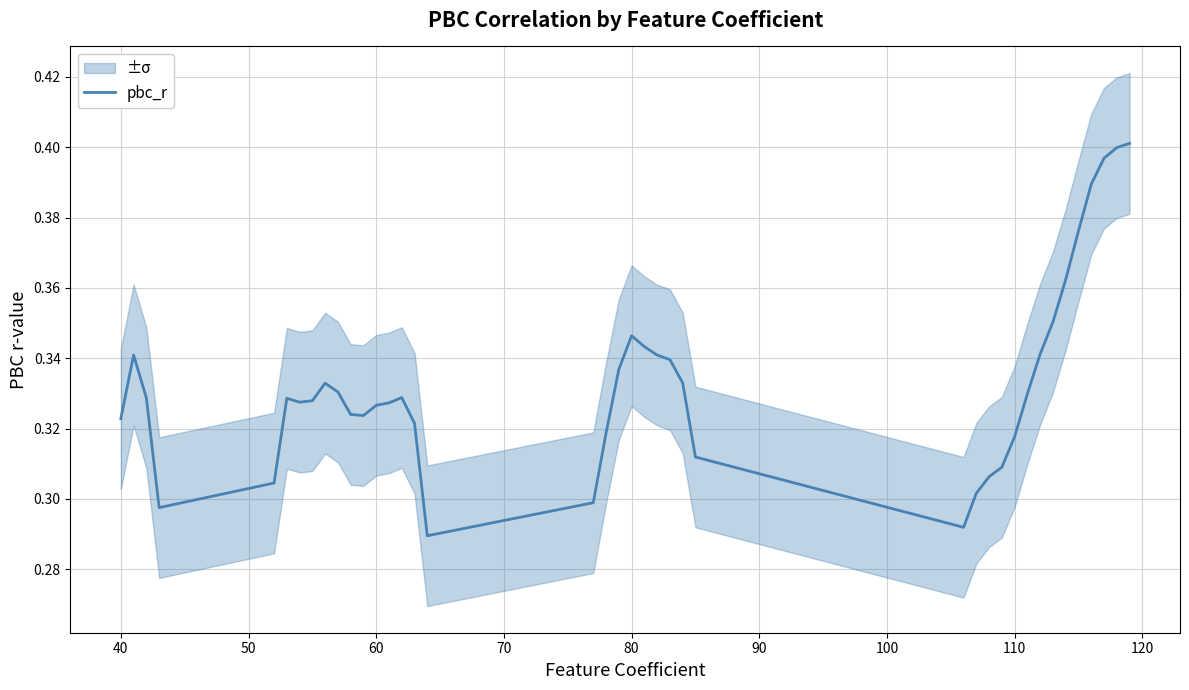

What is the minimum value shown in the chart?

0.3